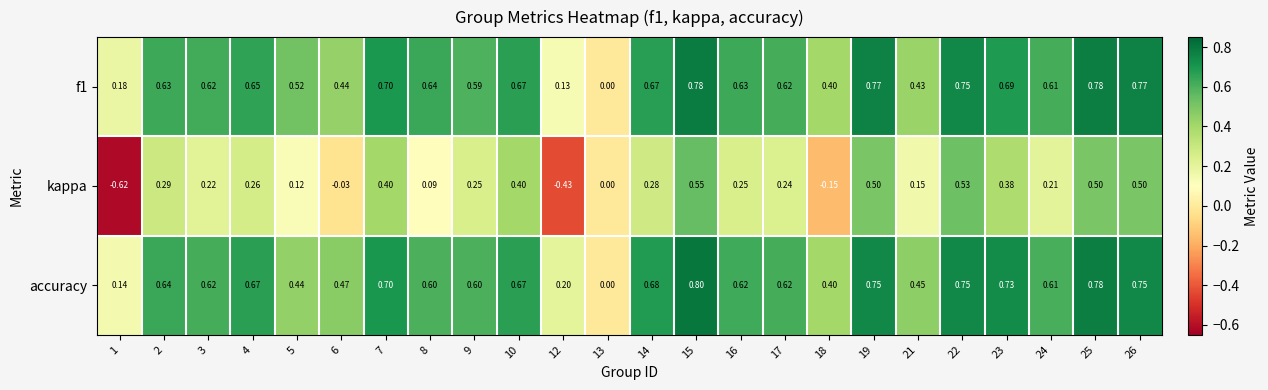

Between 17 and 18, which series saw the biggest shift?

kappa